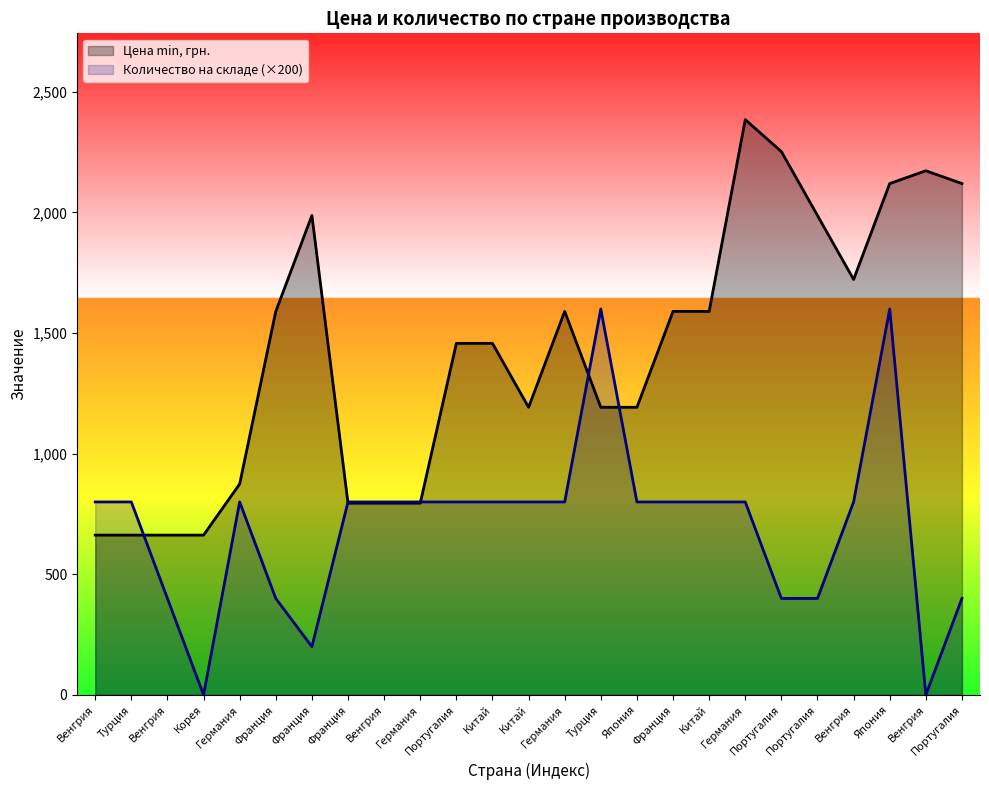

Reading right to left, what are all the values shown in this chart?

Цена min, грн.: 2120.0	2173.0	2120.0	1722.5	1987.5	2252.5	2385.0	1590.0	1590.0	1192.5	1192.5	1590.0	1192.5	1457.5	1457.5	795.0	795.0	795.0	1987.5	1590.0	874.5	662.5	662.5	662.5	662.5
Количество на складе: 400.0	0.0	1600.0	800.0	400.0	400.0	800.0	800.0	800.0	800.0	1600.0	800.0	800.0	800.0	800.0	800.0	800.0	800.0	200.0	400.0	800.0	0.0	400.0	800.0	800.0